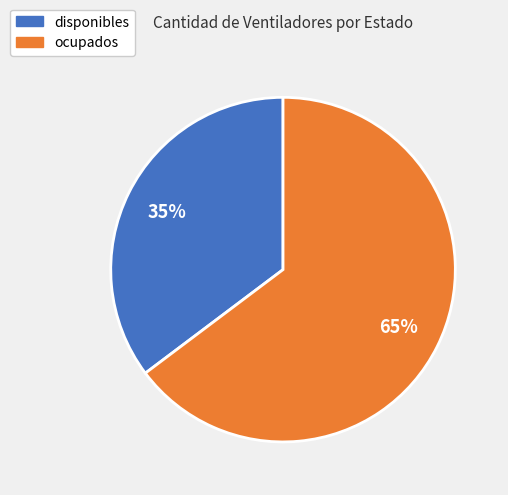

Between disponibles and ocupados, which is larger?

ocupados